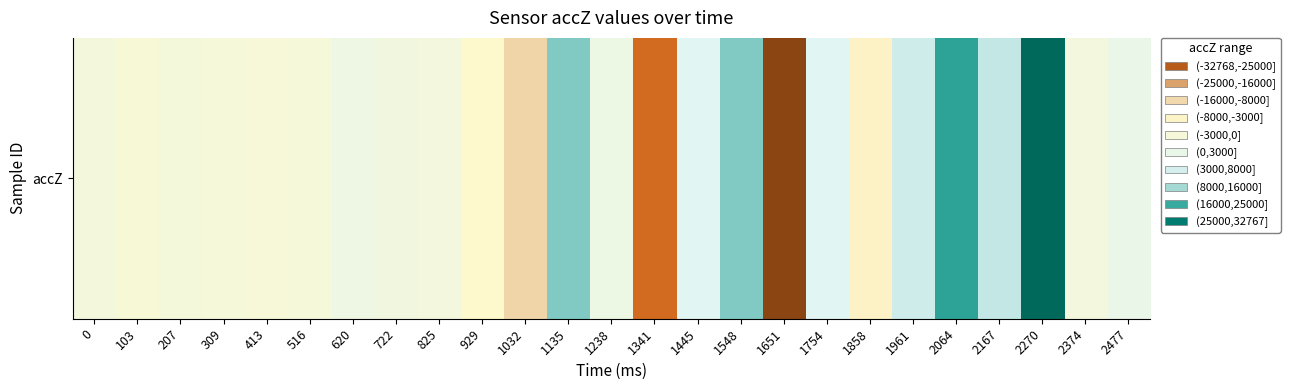

Which label corresponds to the largest value in the chart?

2270